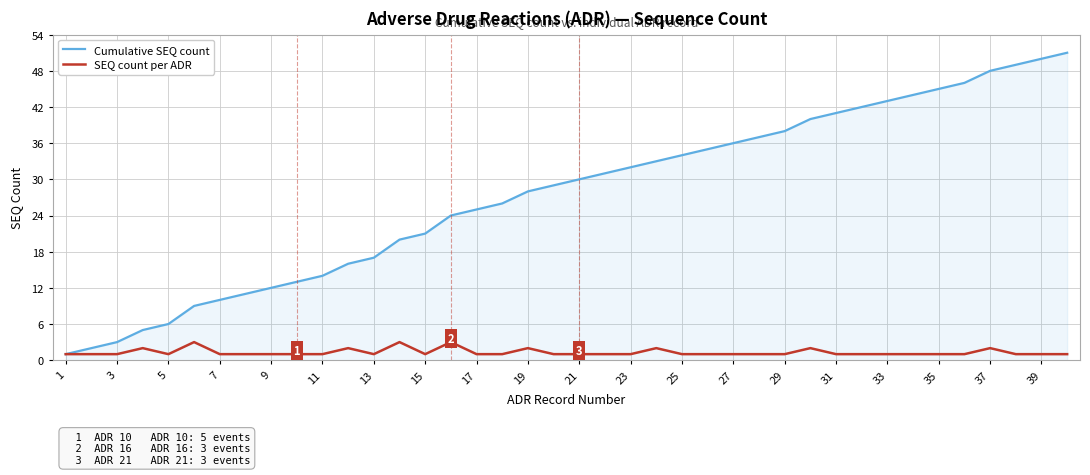

Which series has the largest total across all categories?

Cumulative SEQ count